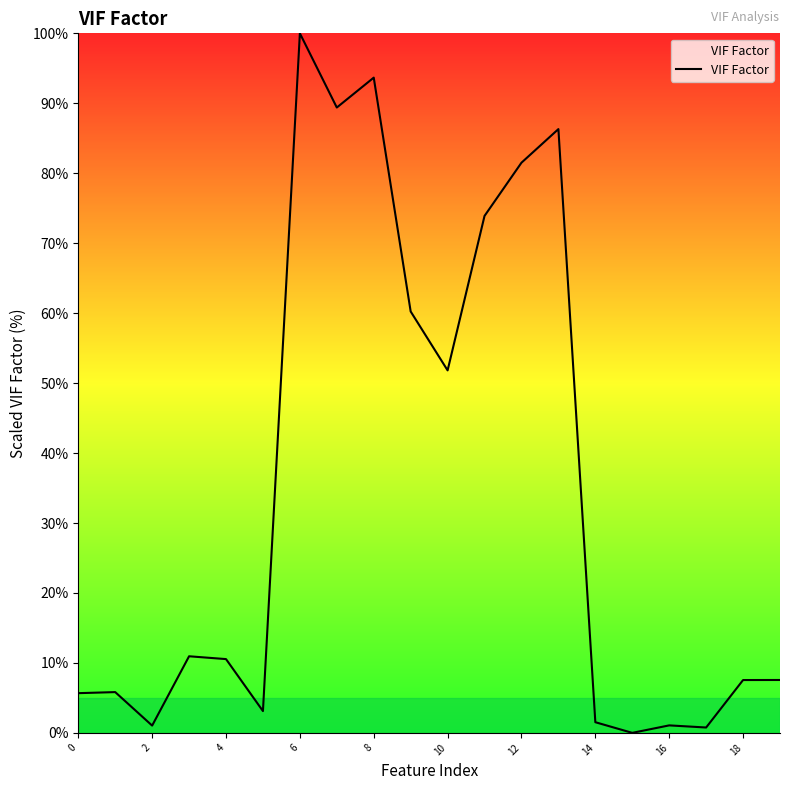

Does the chart display data point markers on the line(s)?

No